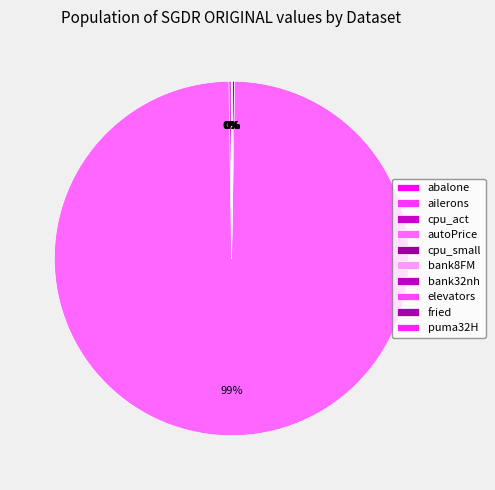

Rank the categories by value from lowest to highest.

ailerons, elevators, puma32H, bank8FM, bank32nh, abalone, fried, cpu_act, cpu_small, autoPrice